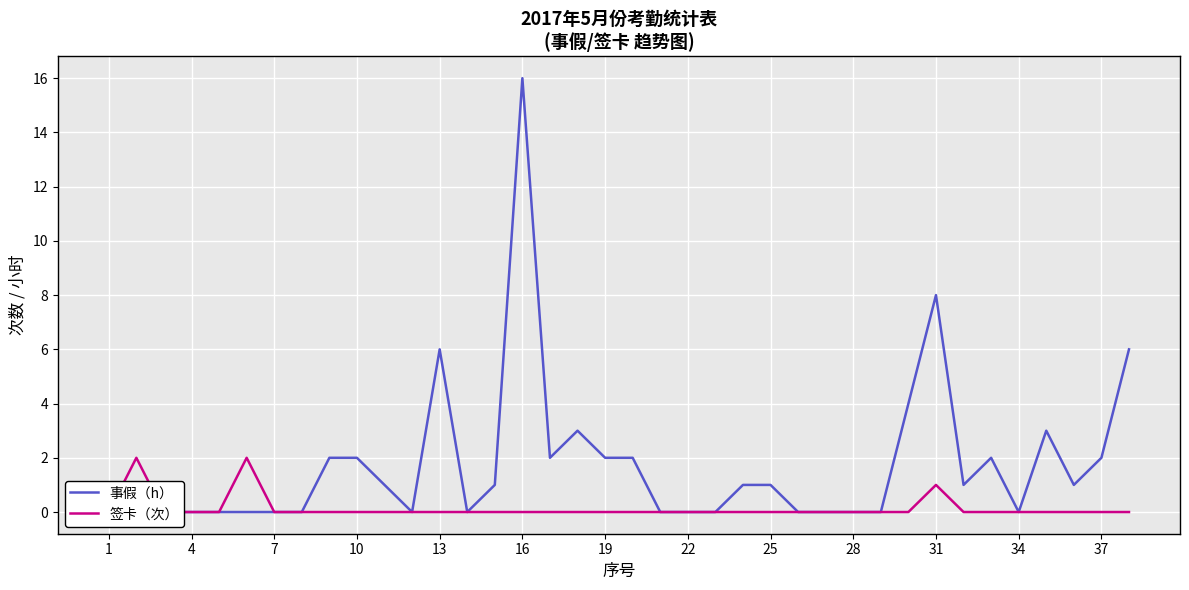

List the series in order of their overall mean, lowest first.

签卡（次）, 事假（h）